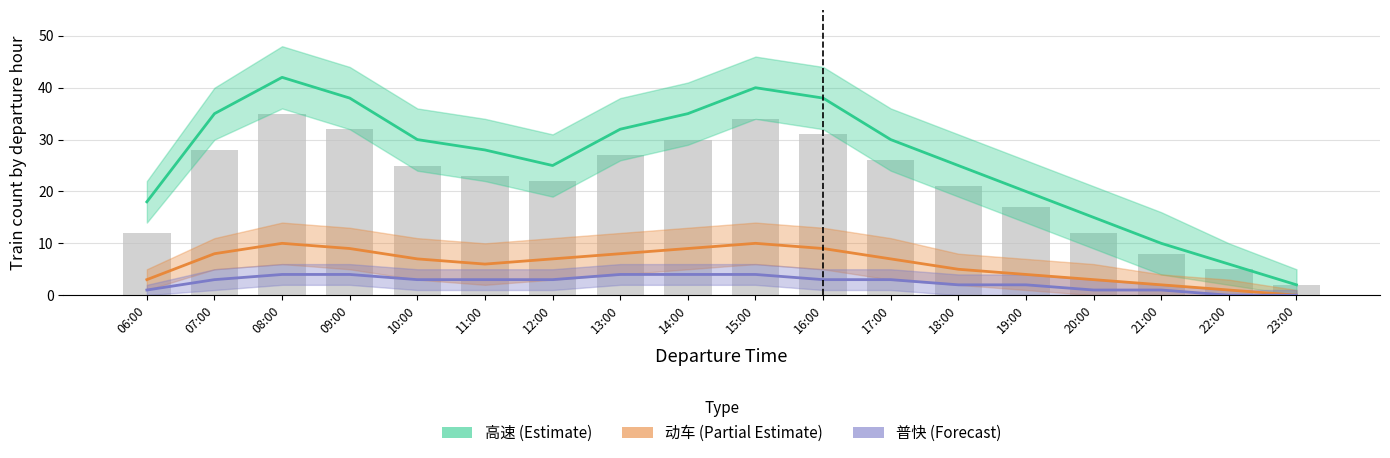

Reading right to left, extract all data points from this chart.

高速 (Estimate): 2	6	10	15	20	25	30	38	40	35	32	25	28	30	38	42	35	18
动车 (Partial): 0	1	2	3	4	5	7	9	10	9	8	7	6	7	9	10	8	3
普快 (Forecast): 0	0	1	1	2	2	3	3	4	4	4	3	3	3	4	4	3	1